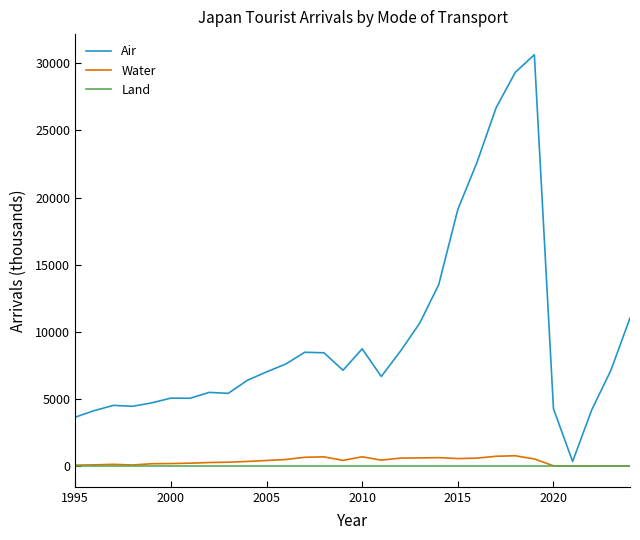

Which series has the largest total across all categories?

Air